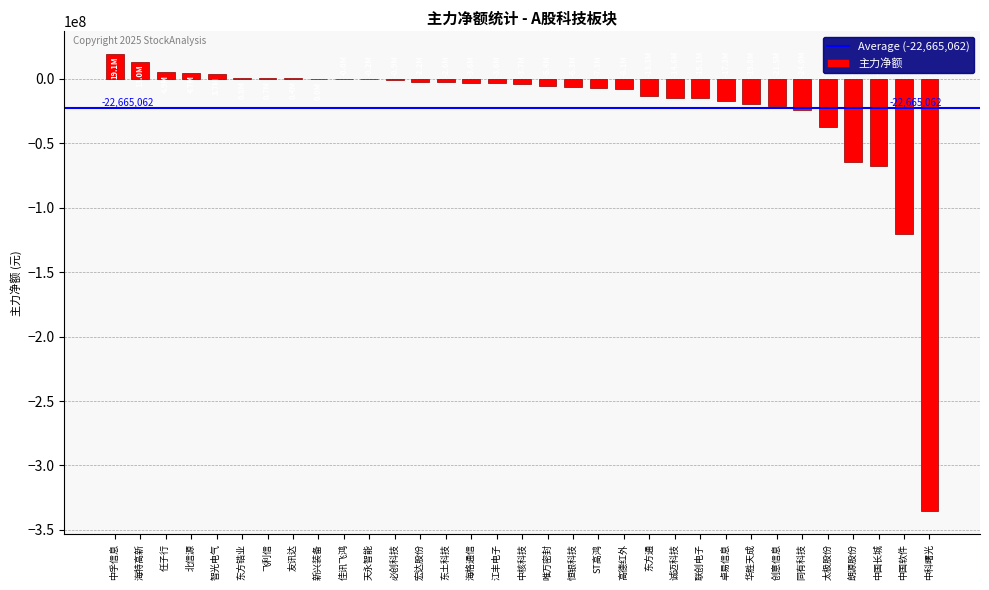

What is the maximum value shown in the chart?

19108672